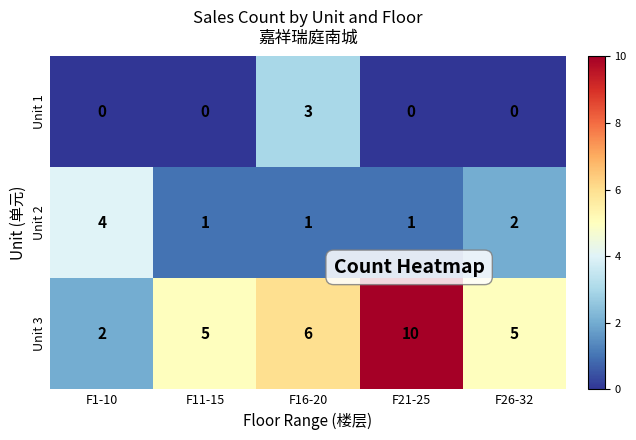

At which category does the chart reach its peak across all series?

F21-25